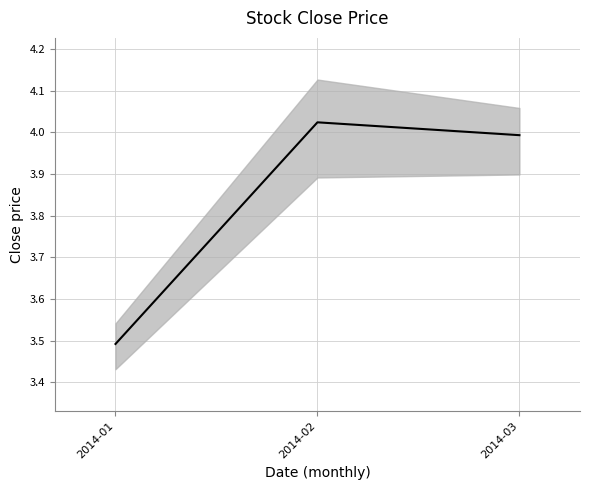

The value at 2014-03 is 4.0. True or false?

True